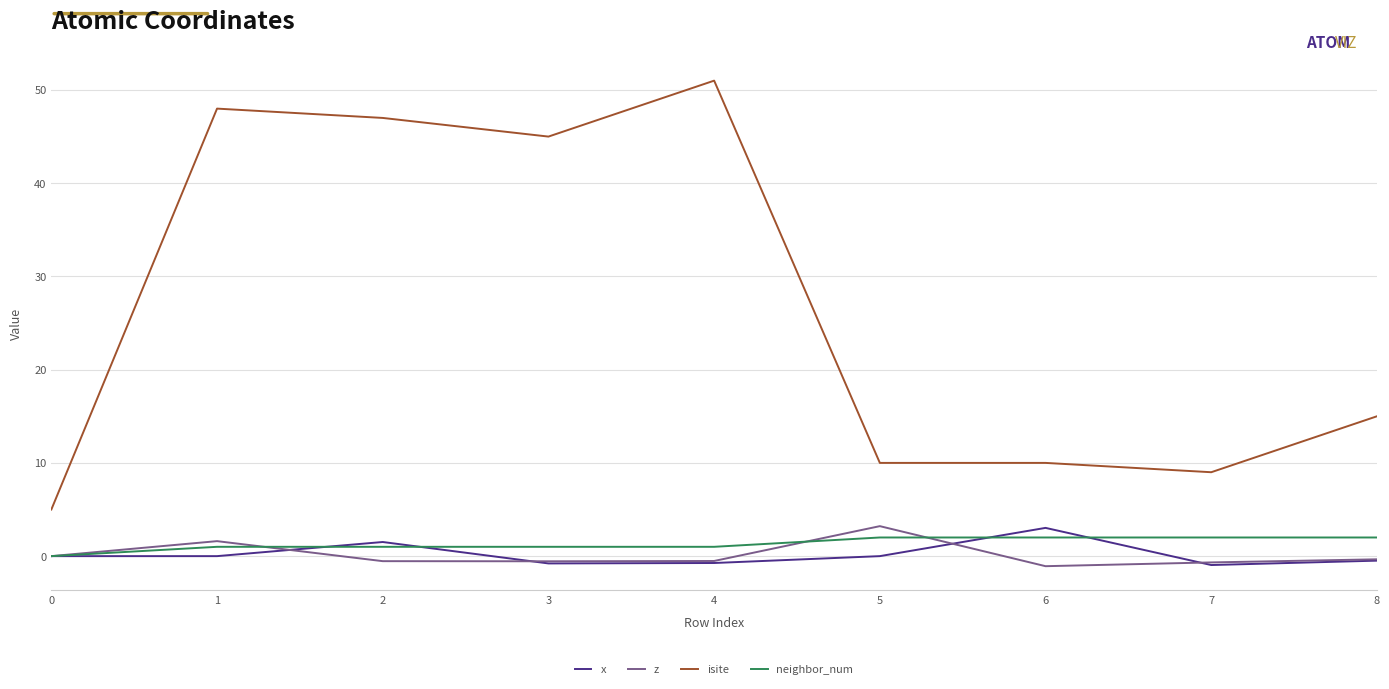

True or false: neighbor_num and isite cross at least once.

False